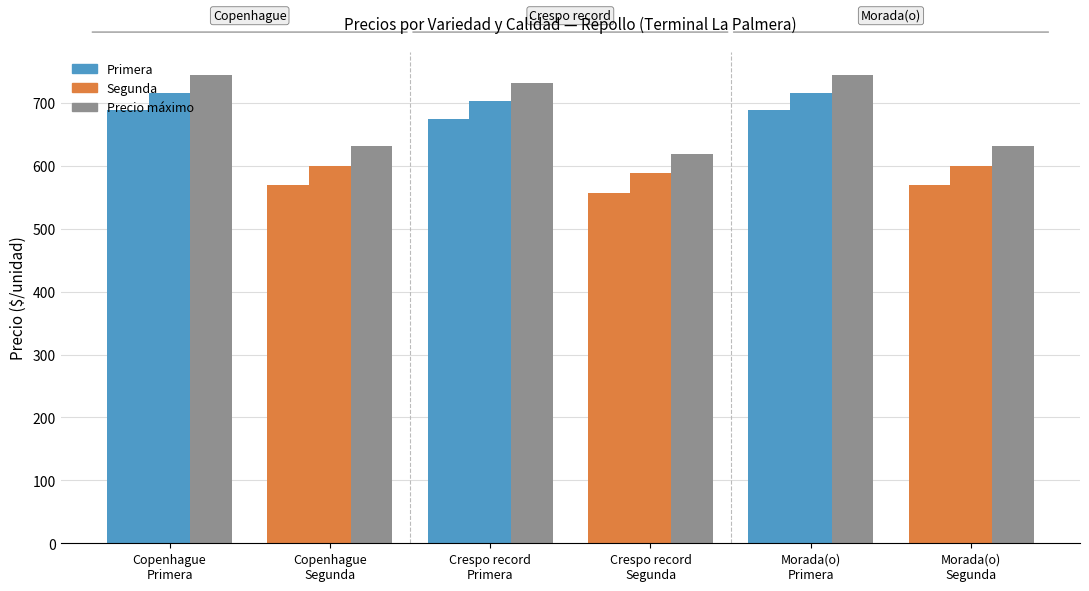

Which has a higher value, Crespo record
Segunda or Copenhague
Segunda?

Copenhague
Segunda